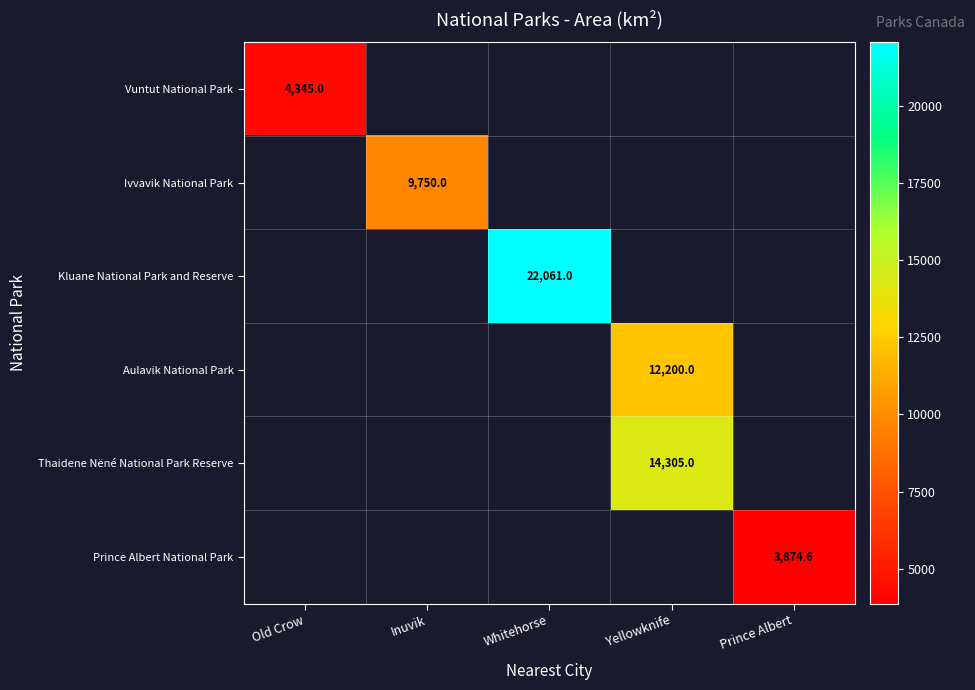

The value of Aulavik National Park at Yellowknife is 12200.0. True or false?

True